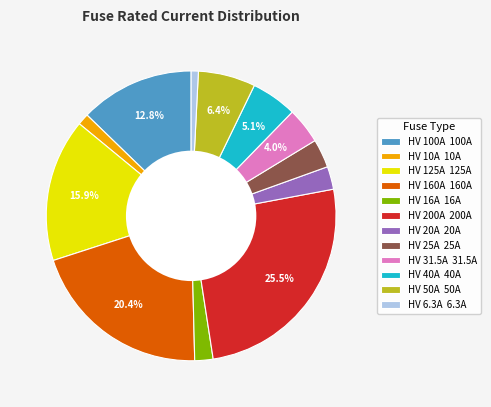

To the nearest percent, what is the average slice percentage?

8%